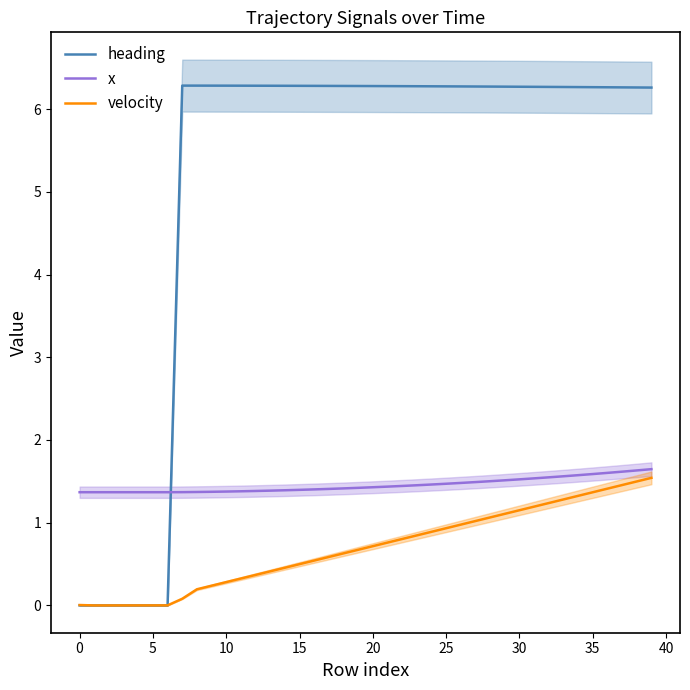

At which category is the sum across all series the highest?

39